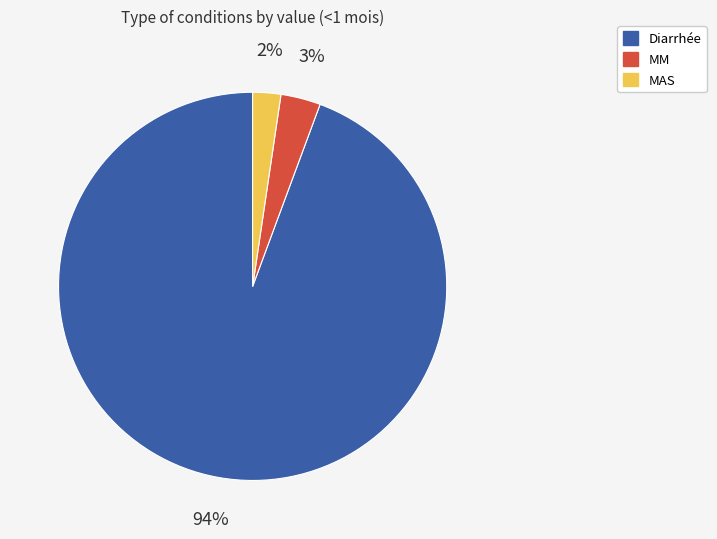

Rank the categories by value from lowest to highest.

MAS, MM, Diarrhée